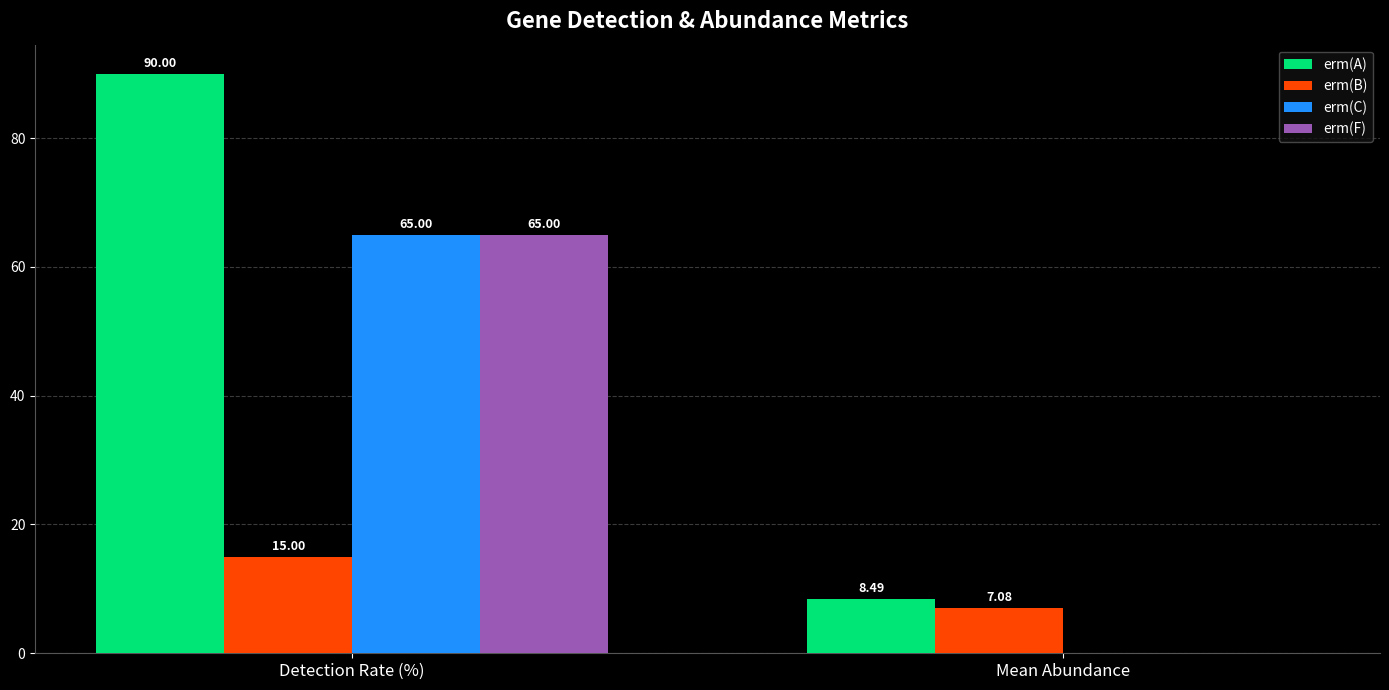

The erm(A) series shows 5.4 at Mean Abundance. True or false?

False